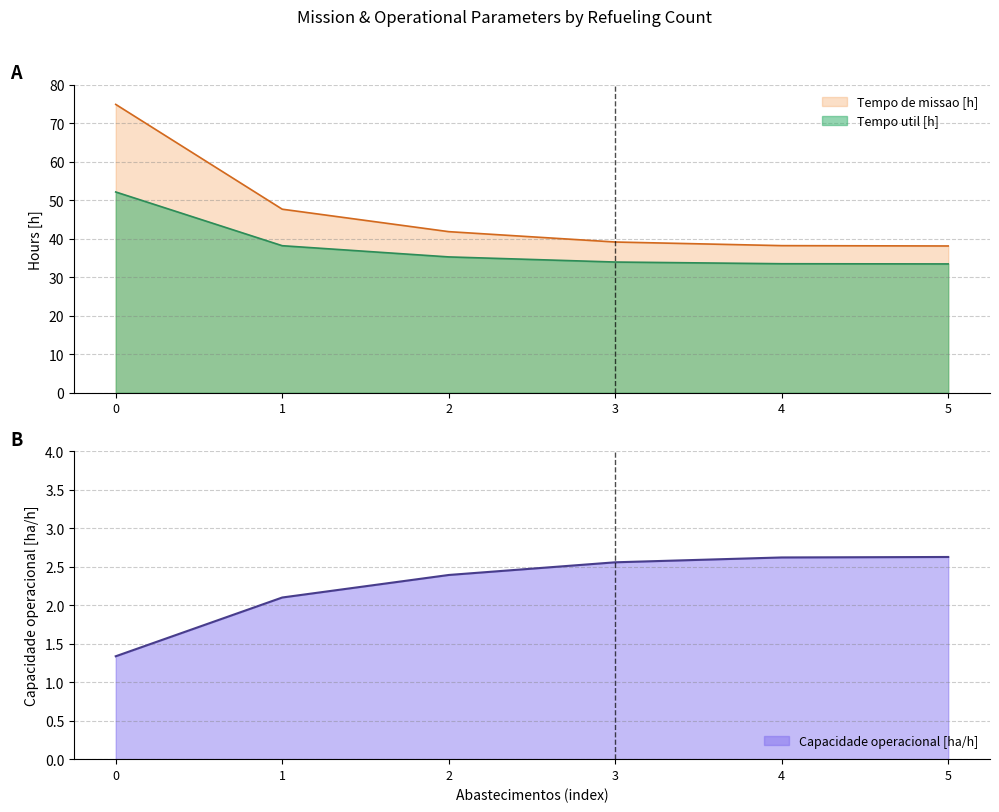

Reading left to right, extract all data points from this chart.

Capacidade operacional [ha/h]: 0=1.3	1=2.1	2=2.4	3=2.6	4=2.6	5=2.6
Tempo util [h]: 0=52.1	1=38.2	2=35.3	3=33.9	4=33.5	5=33.4
Tempo de missao [h]: 0=74.9	1=47.6	2=41.8	3=39.1	4=38.2	5=38.1